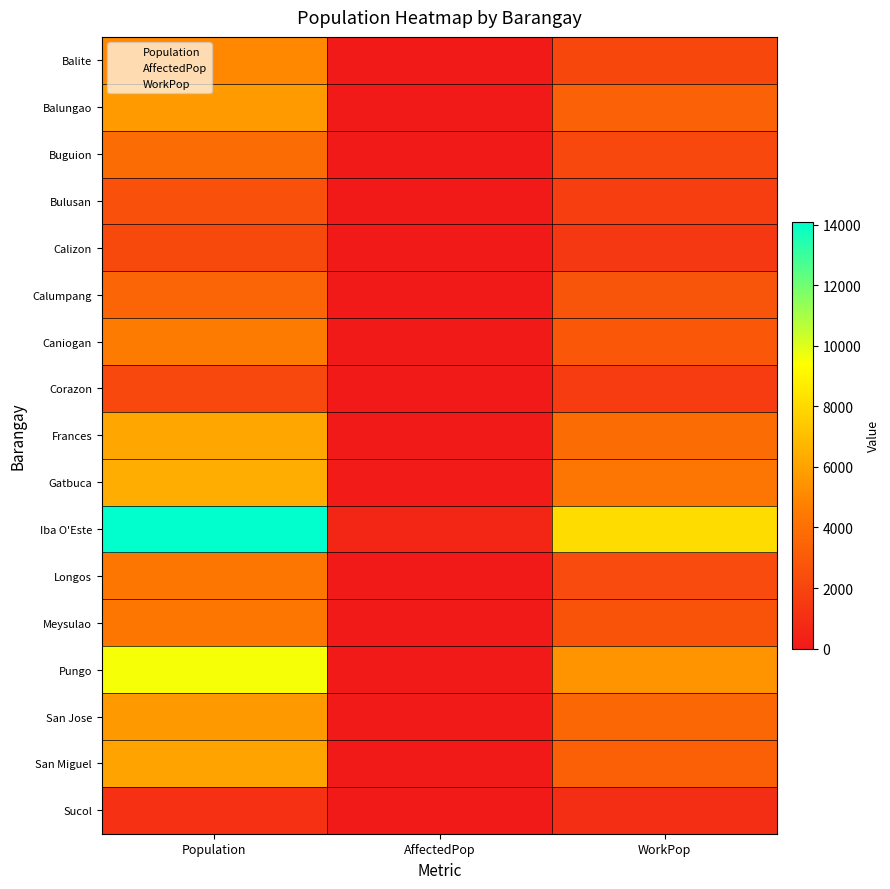

How many data points in Buguion are less than 2196?

1